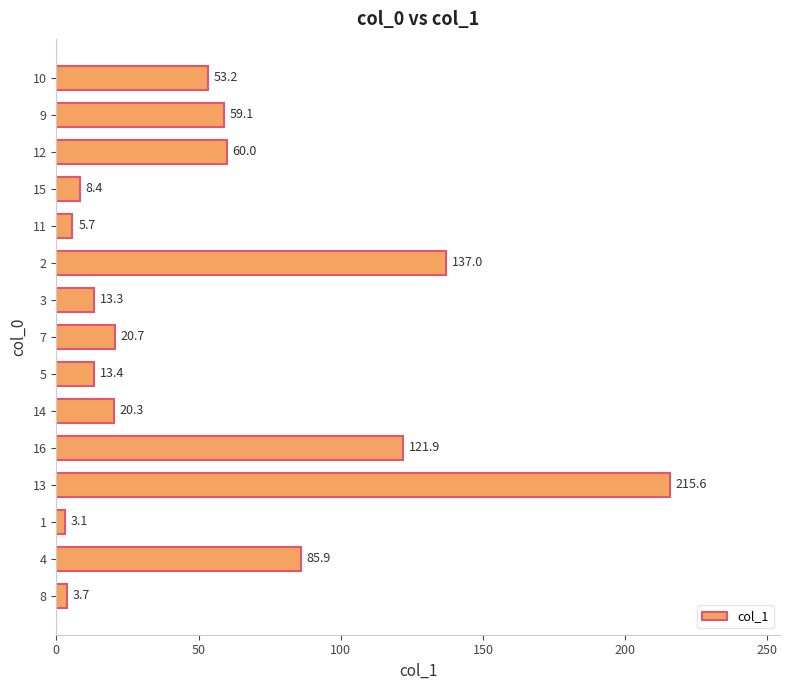

Count the number of values greater than 20.

9